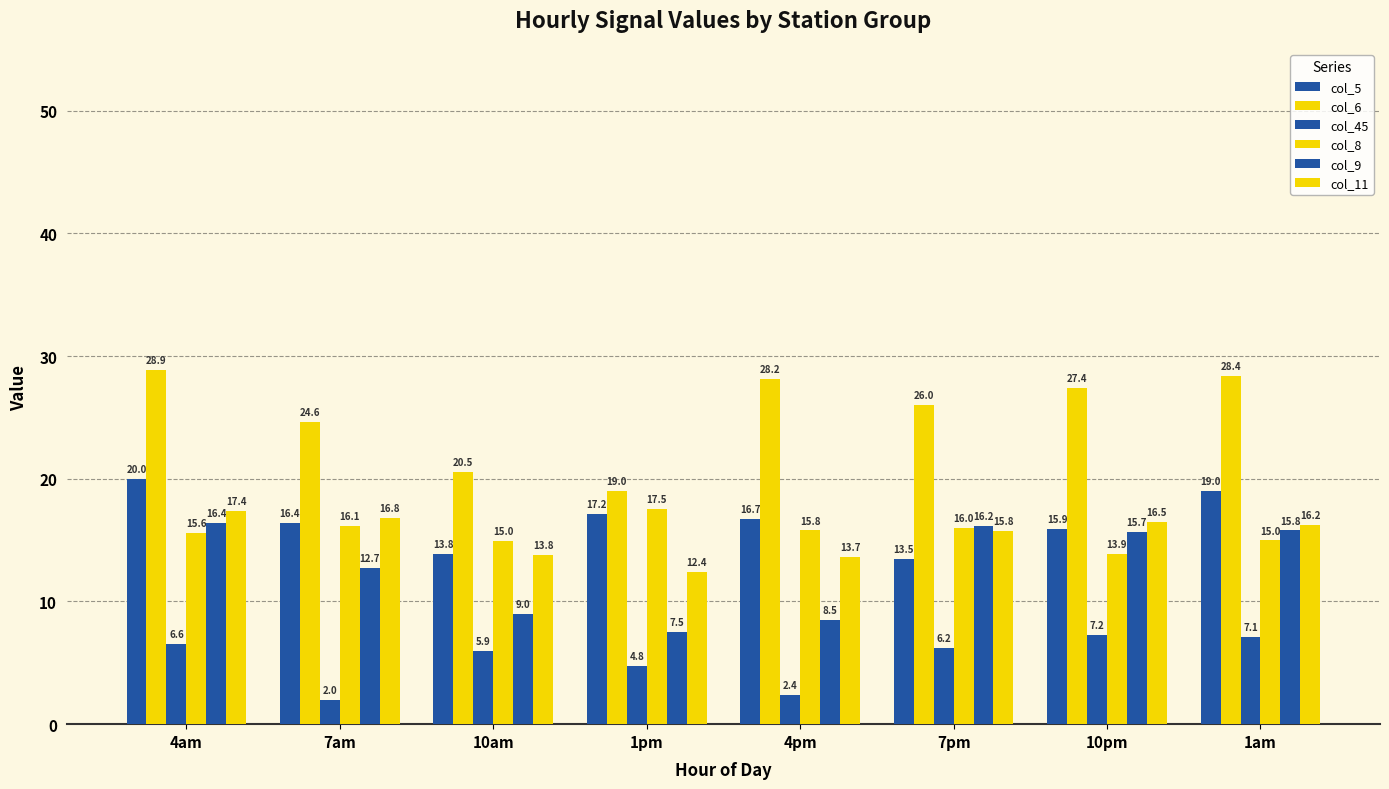

What is the total value across all series at 10am?

78.0